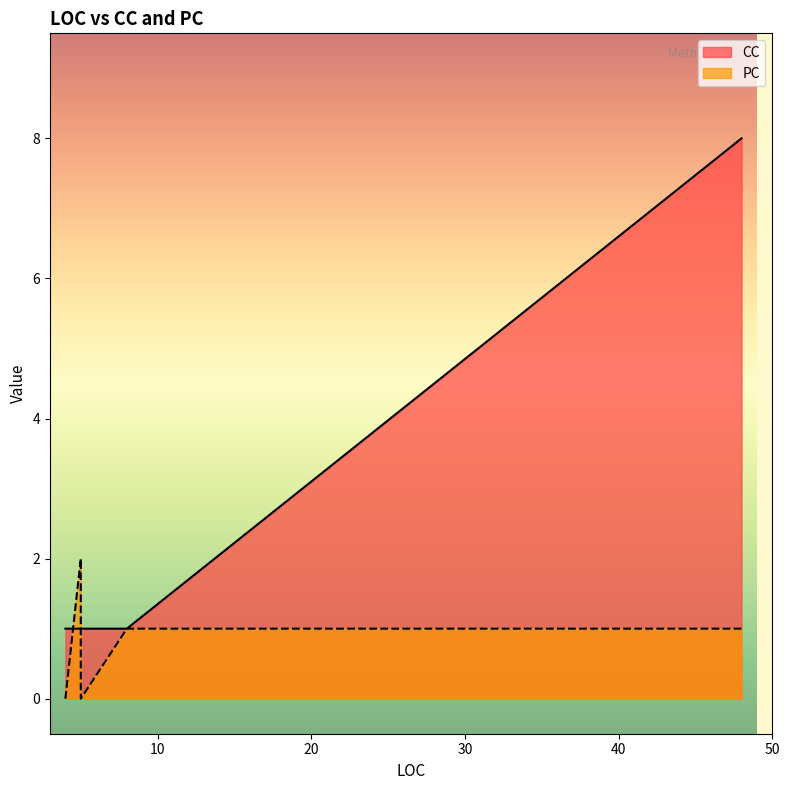

After their last crossing, which series has the higher values: PC or CC?

CC